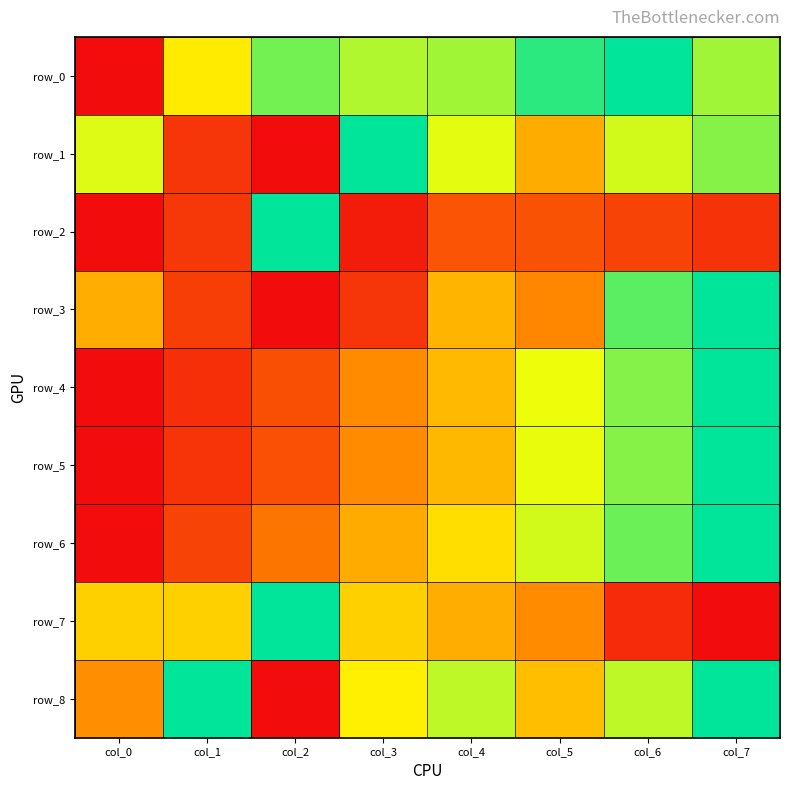

Is the value of row_8 at col_2 greater than the value of row_3 at col_2?

No